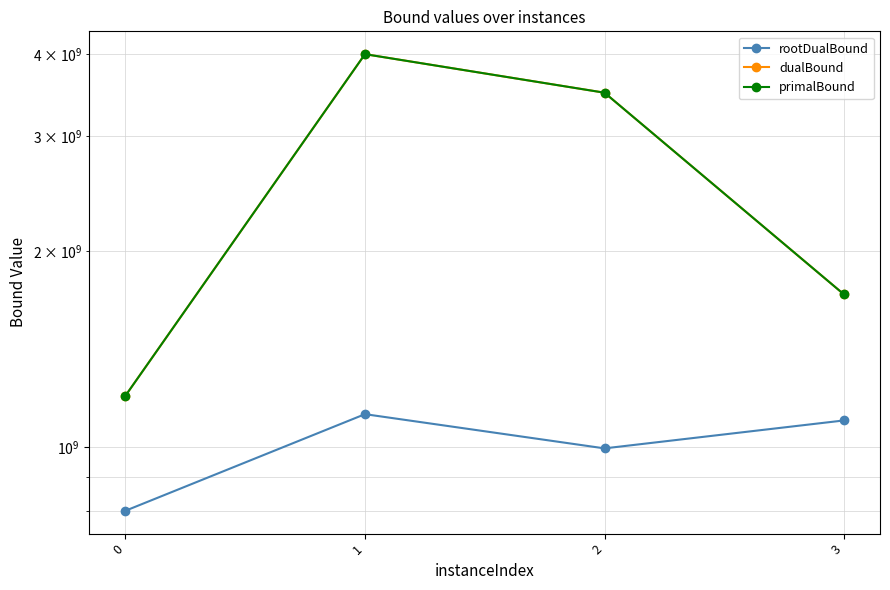

What is the difference between the rootDualBound values at 1 and 3?

24578700.9